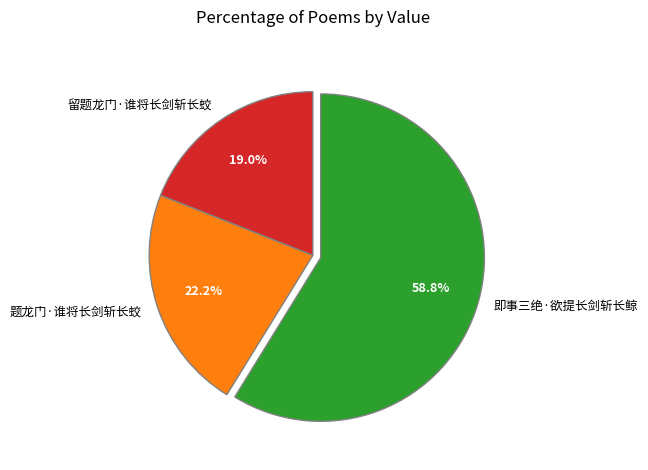

Between 题龙门·谁将长剑斩长蛟 and 即事三绝·欲提长剑斩长鲸, which is larger?

即事三绝·欲提长剑斩长鲸